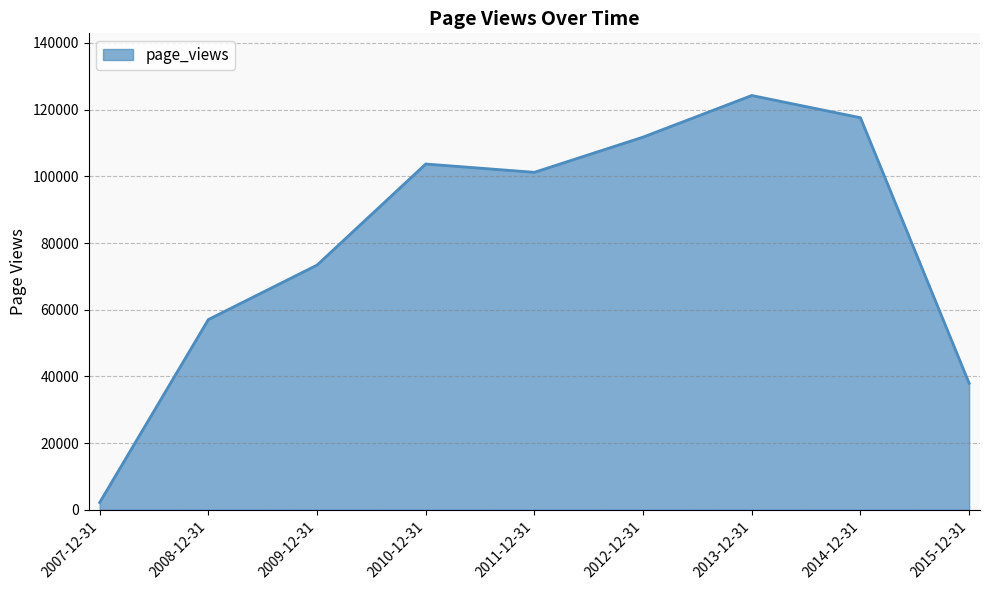

How many lines are shown in the chart?

1